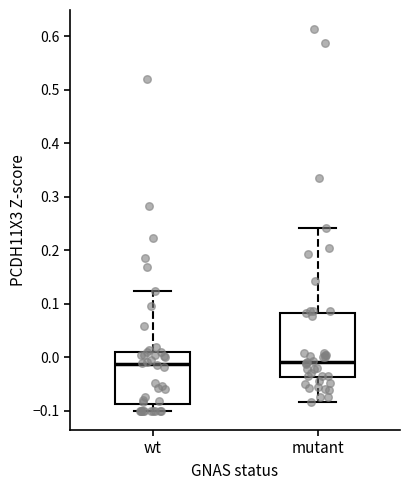

Reading left to right, read every box against the y-axis: the position of its median line, the range the box covers, and the ends of its whiskers. The values are not printed on the chart, so give them approximately, as read against the axis.

wt: median -0.01, box -0.09 to 0.01, whiskers -0.10 to 0.12
mutant: median -0.01, box -0.04 to 0.08, whiskers -0.08 to 0.24